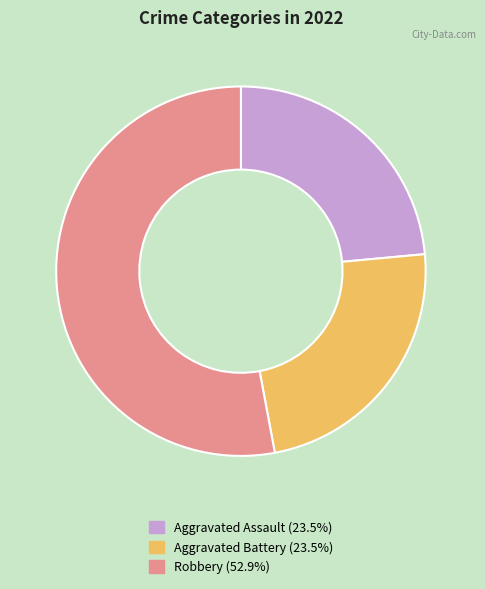

Does any single category account for the majority?

Yes